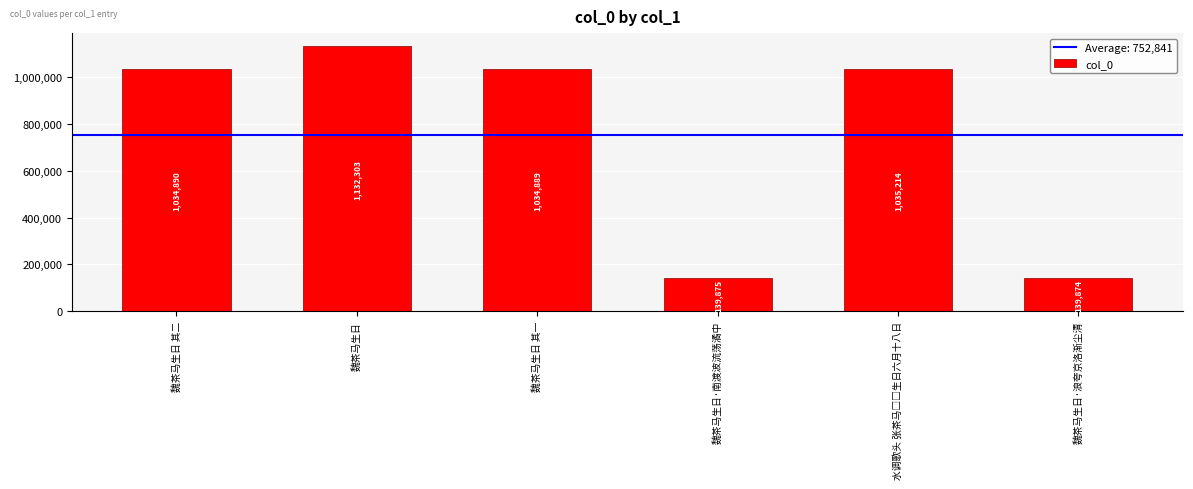

What is the maximum value shown in the chart?

1132303